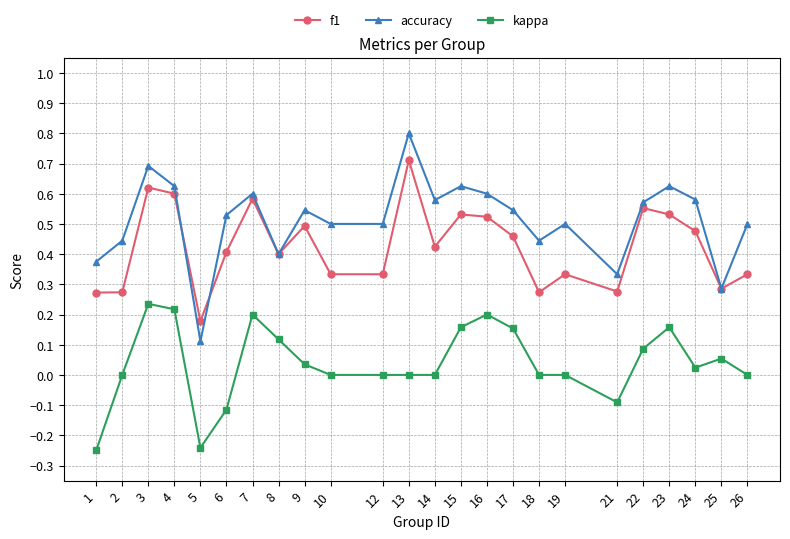

True or false: accuracy and kappa intersect in this chart.

False